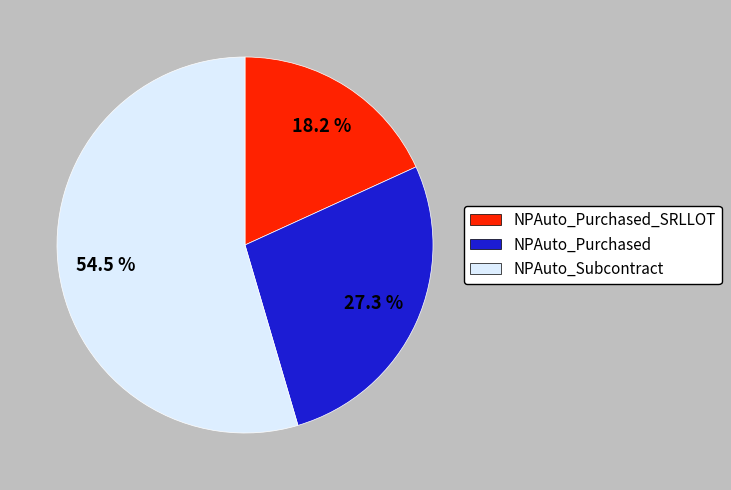

Does any single category account for the majority?

Yes